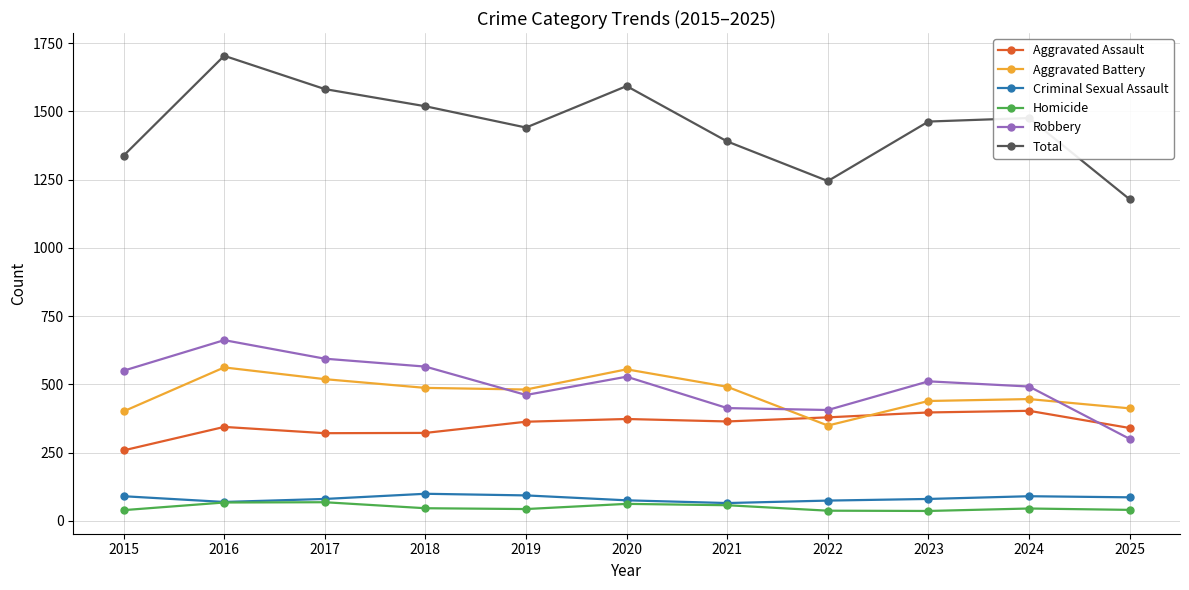

How many categories are shown in the chart?

11